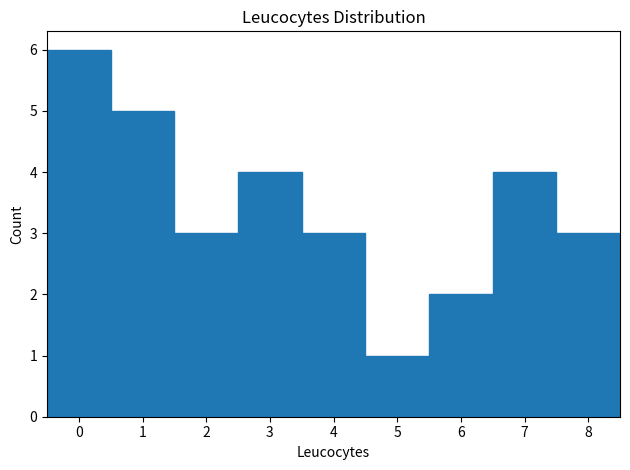

Reading left to right, list every bar in this chart as the range it spans on the x-axis followed by its height. The values are not printed on the chart, so give them approximately, as read against the axis.

-0.5 to 0.5: 6
0.5 to 1.5: 5
1.5 to 2.5: 3
2.5 to 3.5: 4
3.5 to 4.5: 3
4.5 to 5.5: 1
5.5 to 6.5: 2
6.5 to 7.5: 4
7.5 to 8.5: 3